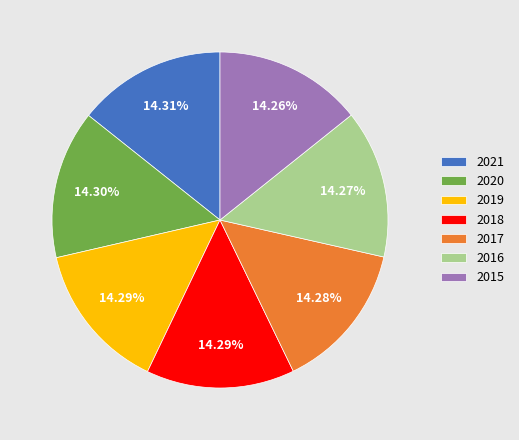

Is there a majority slice in this chart?

No